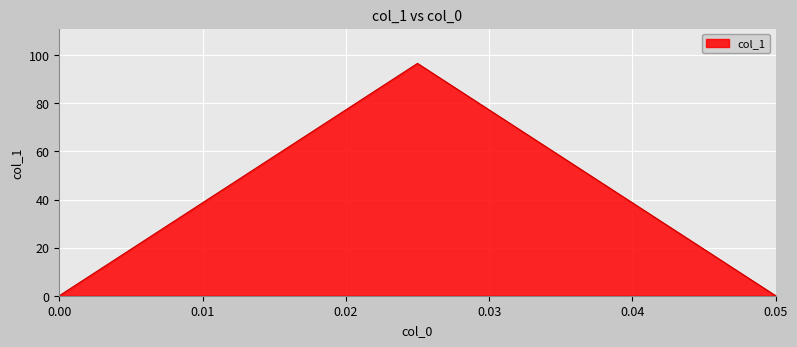

What is the maximum value shown in the chart?

96.6